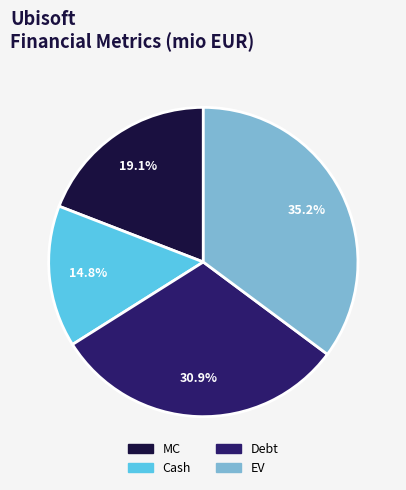

What percentage is NOT represented by EV?

64.8%